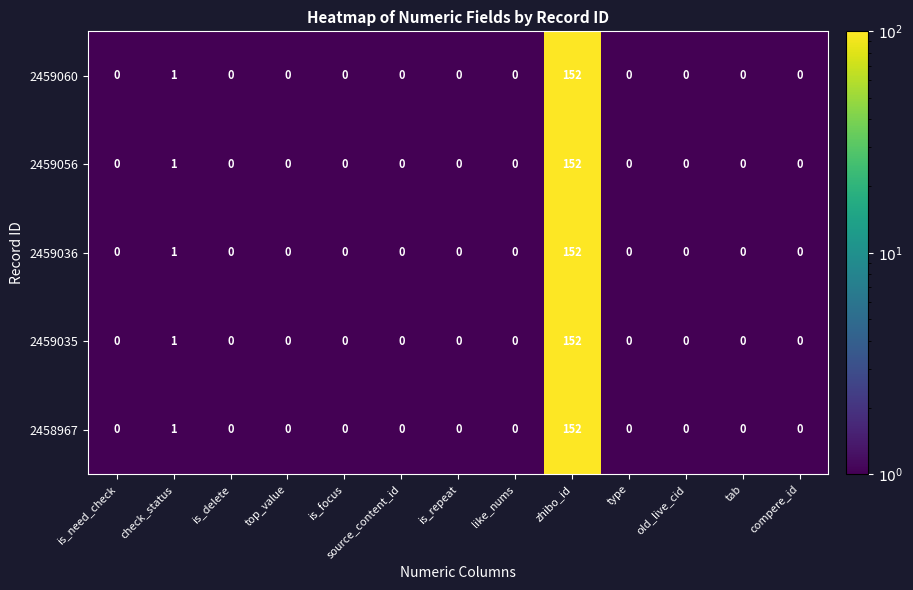

What is the maximum value shown in the chart?

152